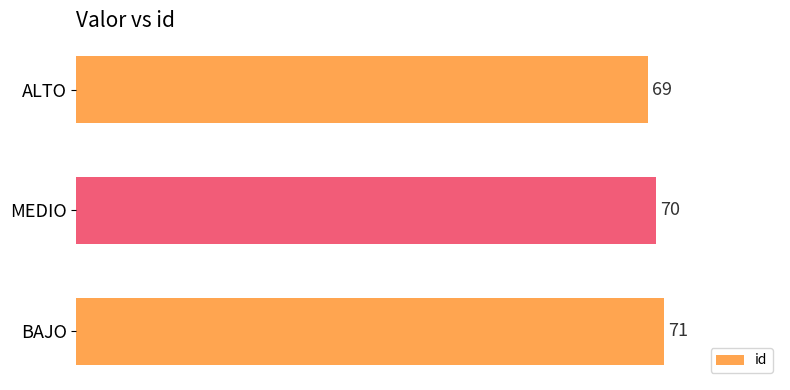

Reading bottom to top, extract all data points from this chart.

71	70	69